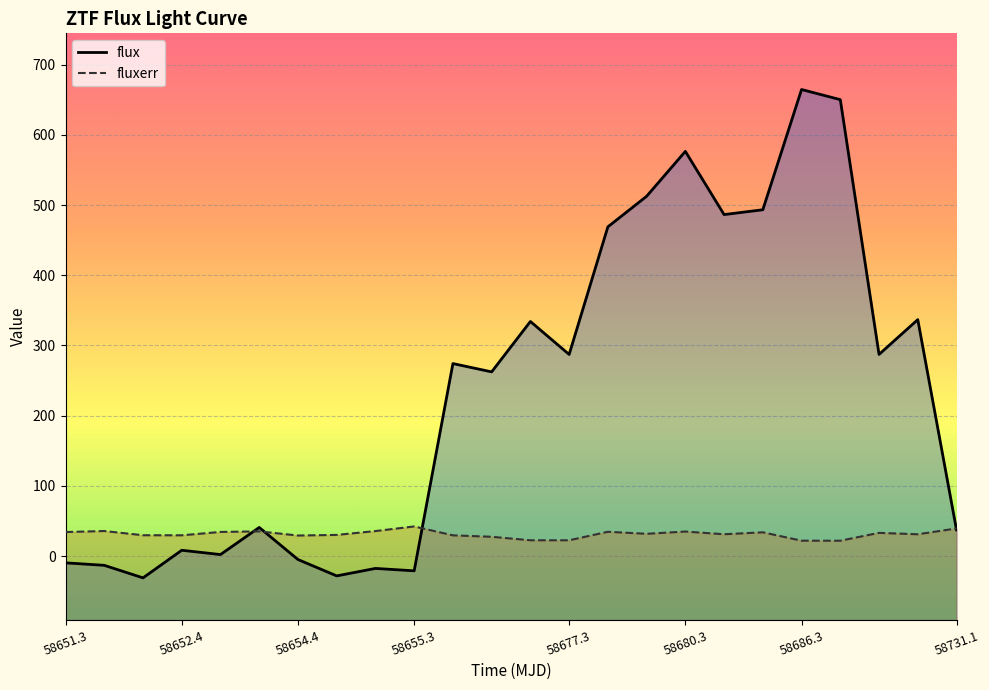

The flux series shows 1141.7 at 58686.3. True or false?

False